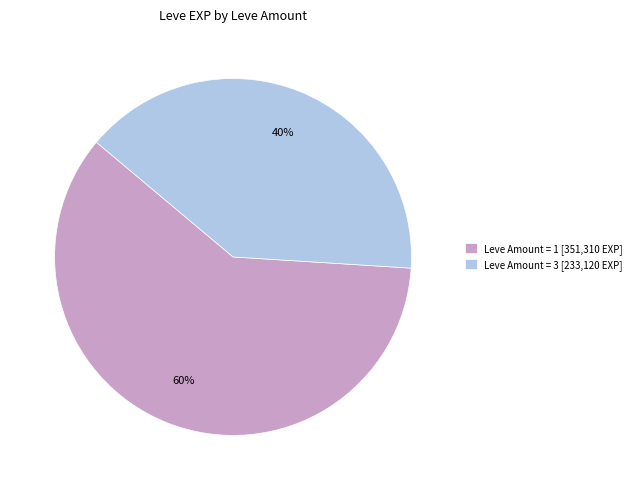

True or false: Leve Amount = 3 [233,120 EXP] accounts for 29% of the total.

False